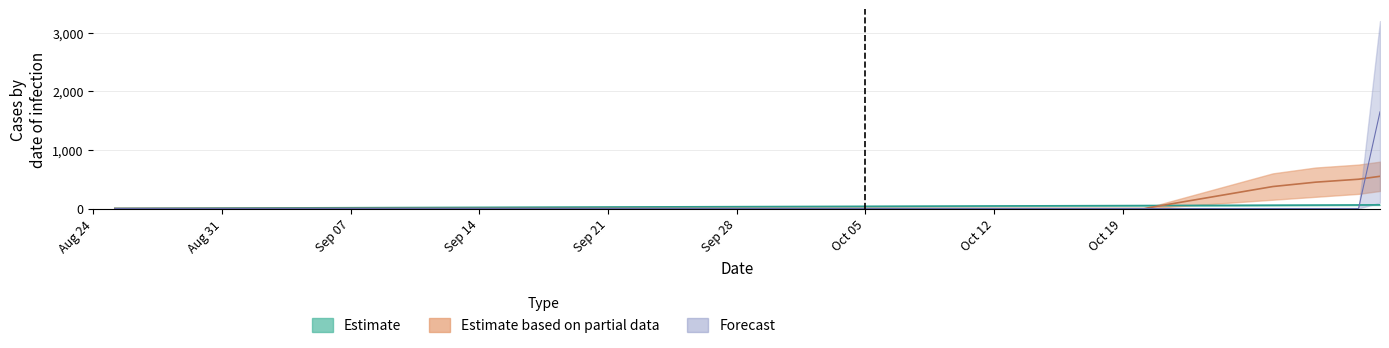

True or false: Forecast_lower has a value of -714.9 at 13.

False